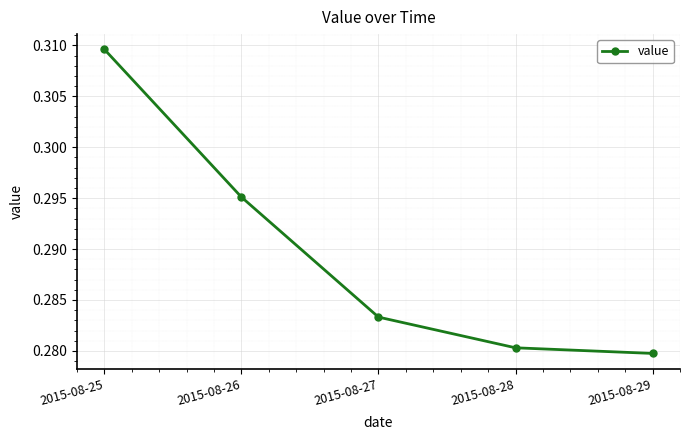

What is the sum of all values?

1.4